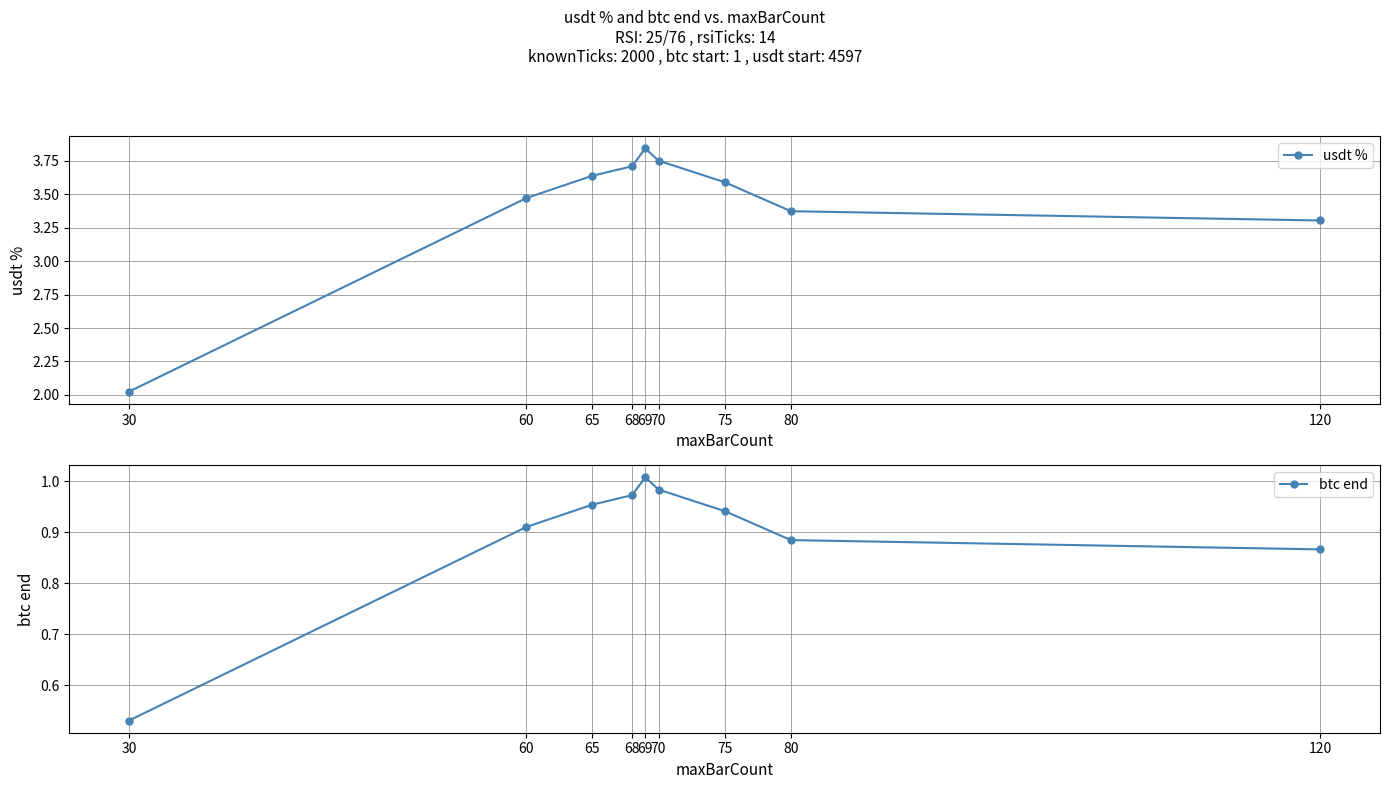

At how many categories does at least one series exceed 2?

9